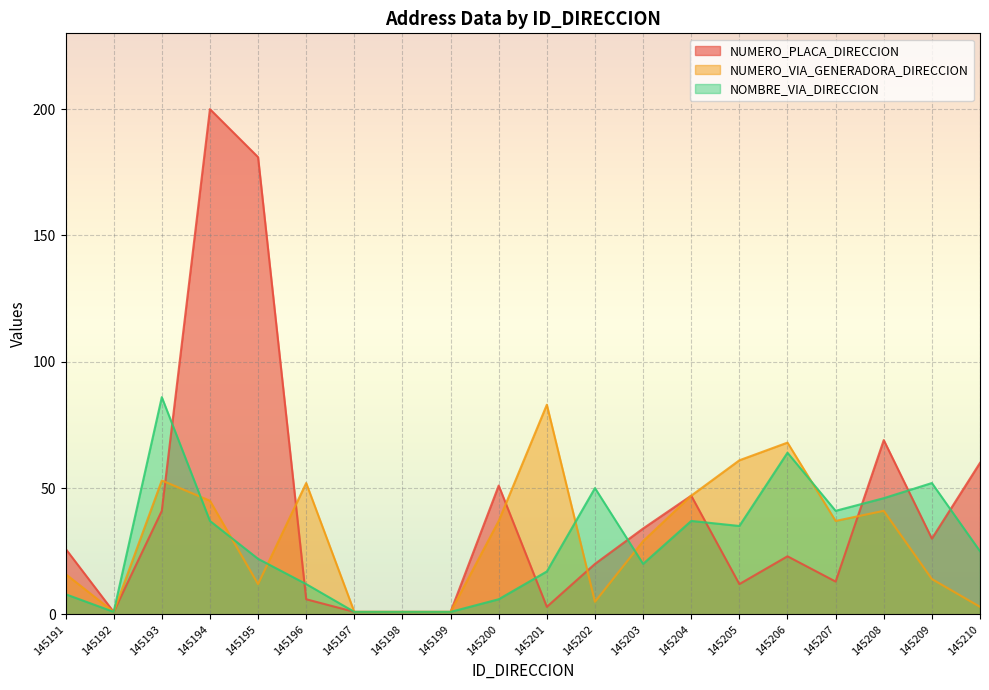

What is the value of the NUMERO_VIA_GENERADORA_DIRECCION point at the 4th from the left?

45